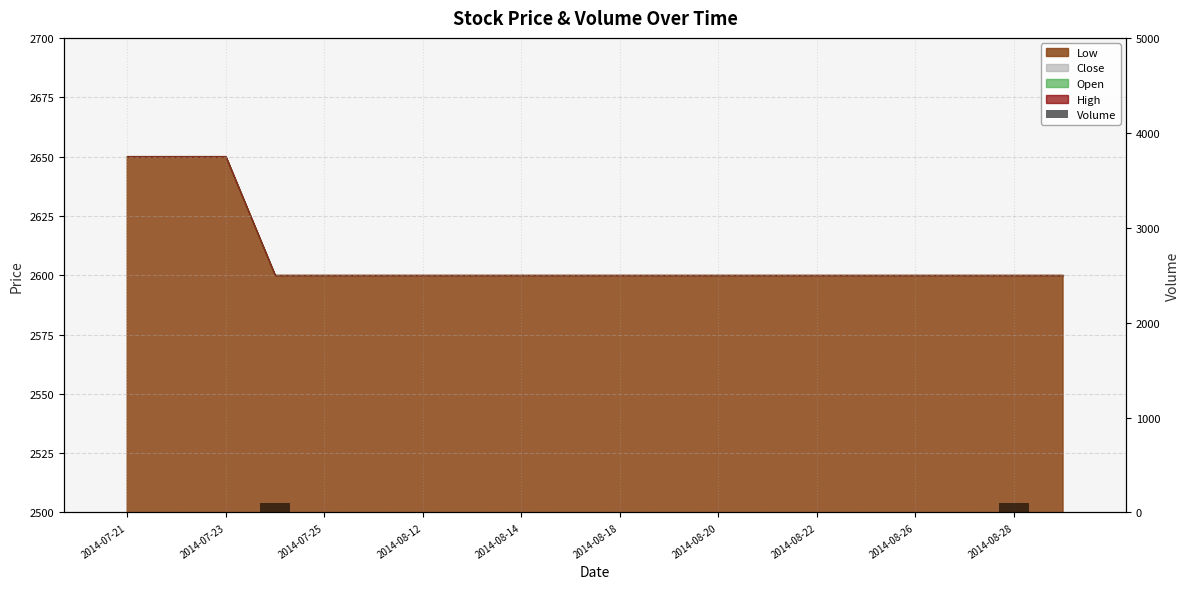

Reading left to right, what are all the values shown in this chart?

0	0	0	100	0	0	0	0	0	0	0	0	0	0	0	0	0	0	100	0